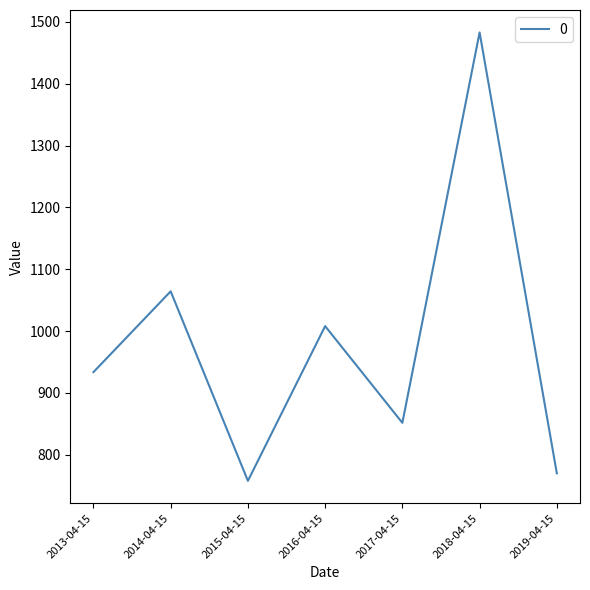

Is it true that the value at 2015-04-15 is 757.6?

True